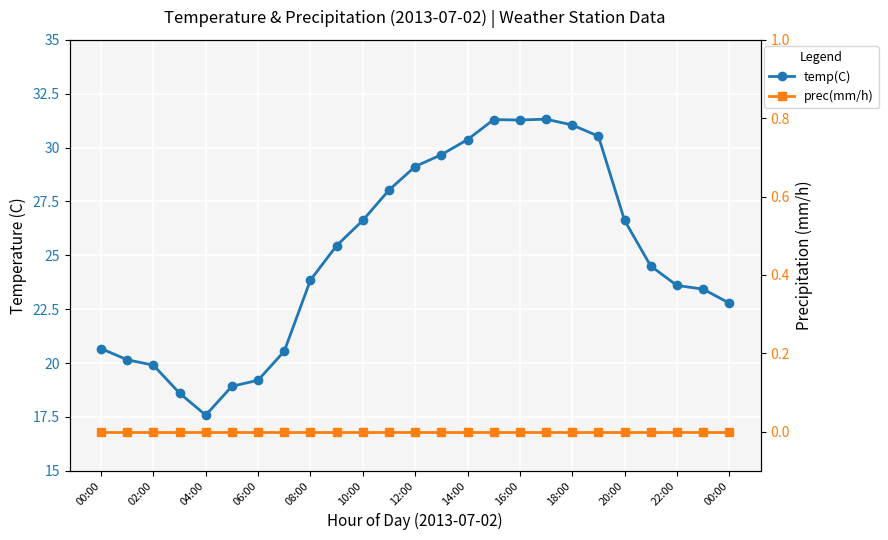

Does the chart display data point markers on the line(s)?

Yes